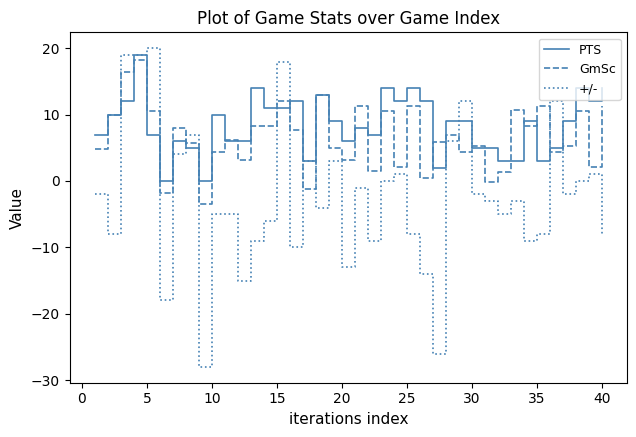

List the series in order of their overall mean, highest first.

PTS, GmSc, +/-